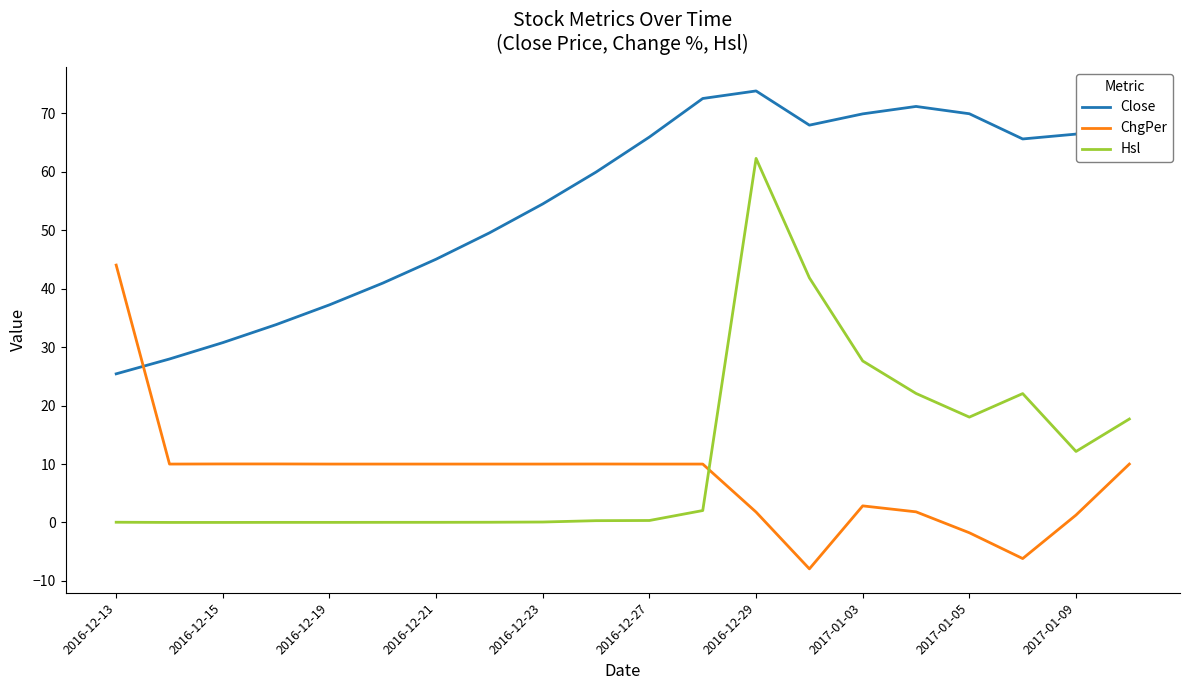

What is the maximum value shown in the chart?

73.8